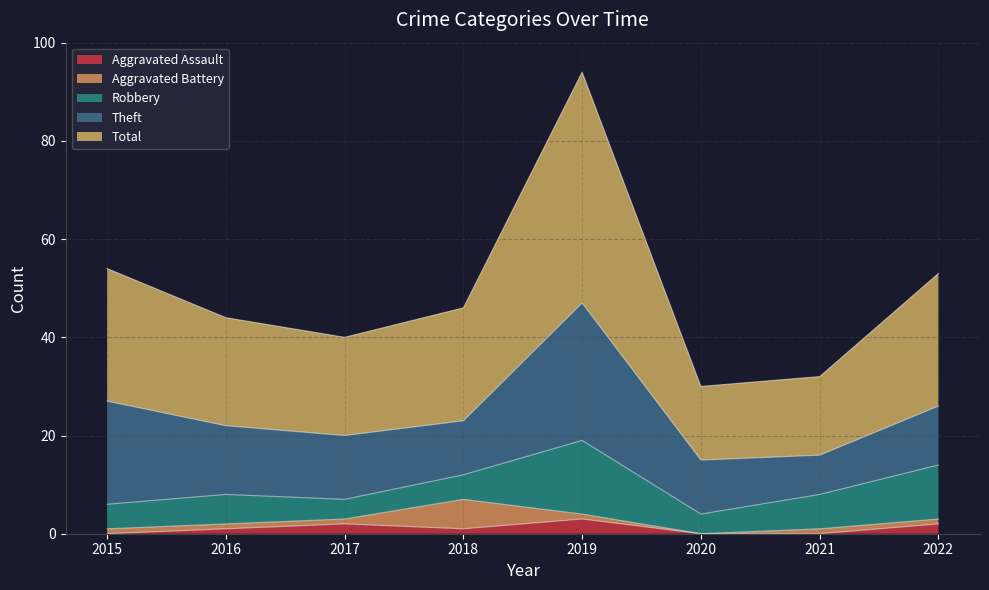

Reading left to right, what are all the values shown in this chart?

Aggravated Assault: 0	1	2	1	3	0	0	2
Aggravated Battery: 1	1	1	6	1	0	1	1
Robbery: 5	6	4	5	15	4	7	11
Theft: 21	14	13	11	28	11	8	12
Total: 27	22	20	23	47	15	16	27